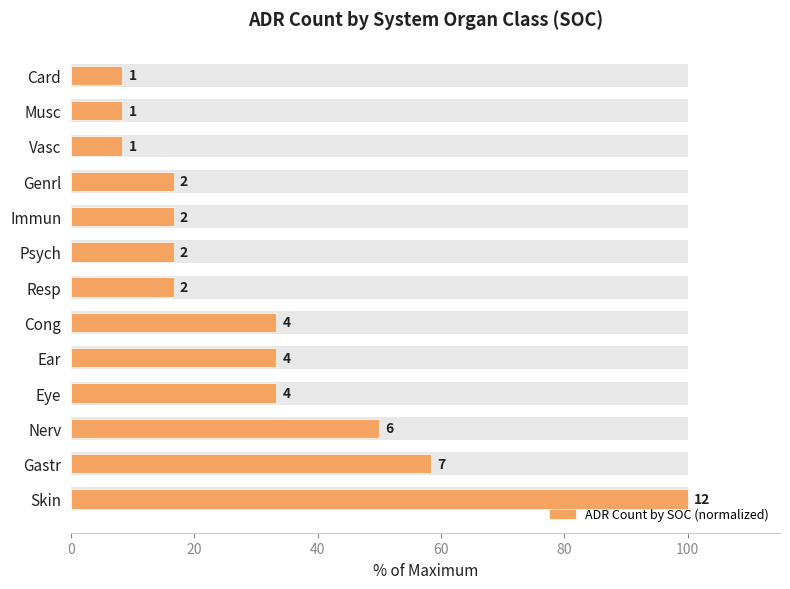

How many bars are there in total?

13